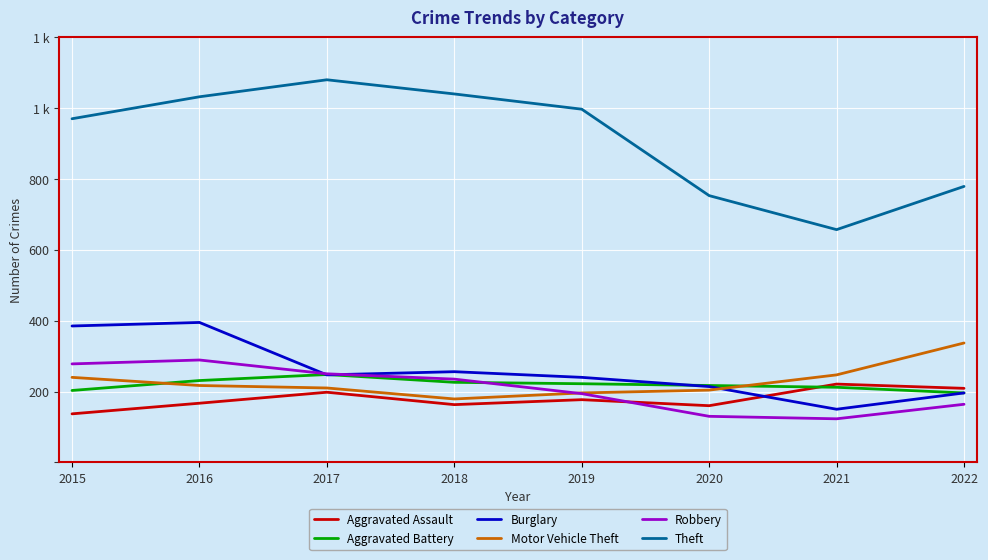

Between 2015 and 2018, which series saw the biggest shift?

Burglary